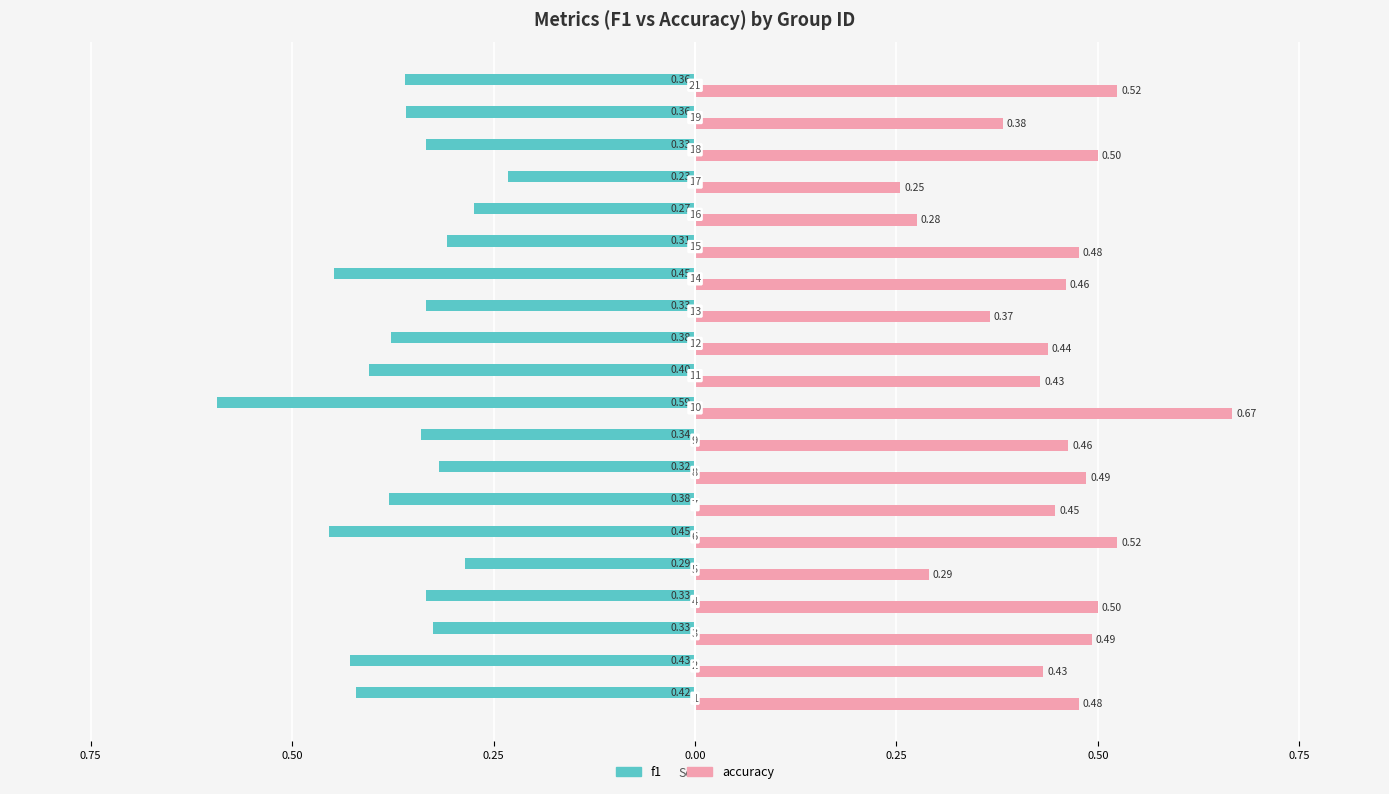

What are all the series names shown in the legend?

f1, accuracy